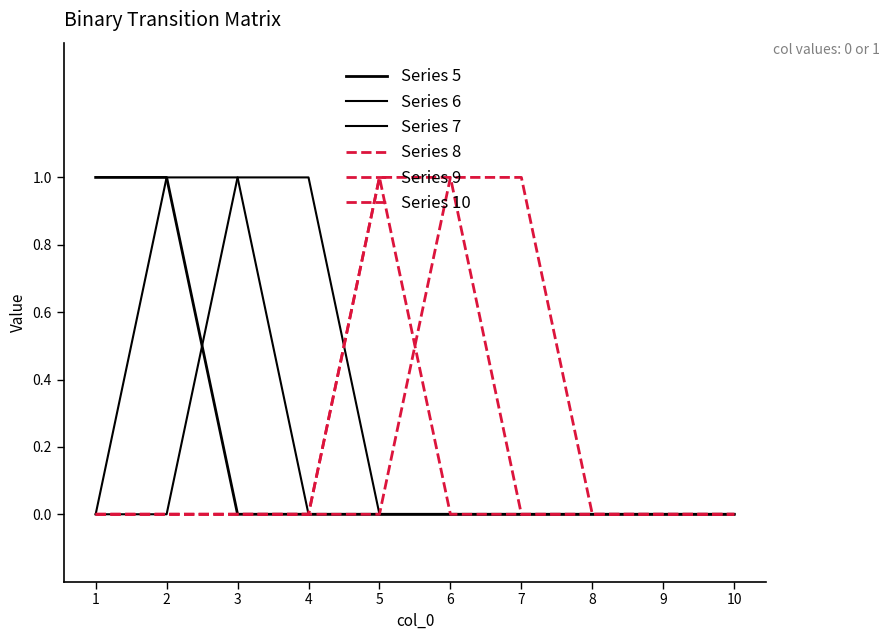

How many lines are shown in the chart?

6